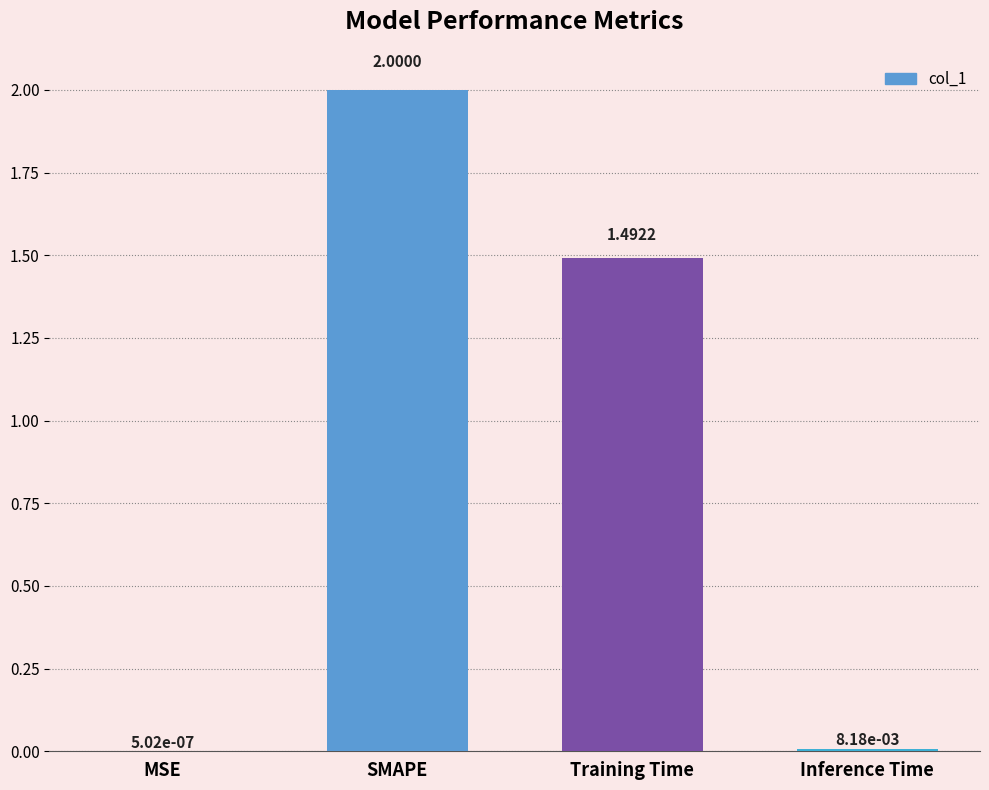

Which has a higher value, SMAPE or Training Time?

SMAPE